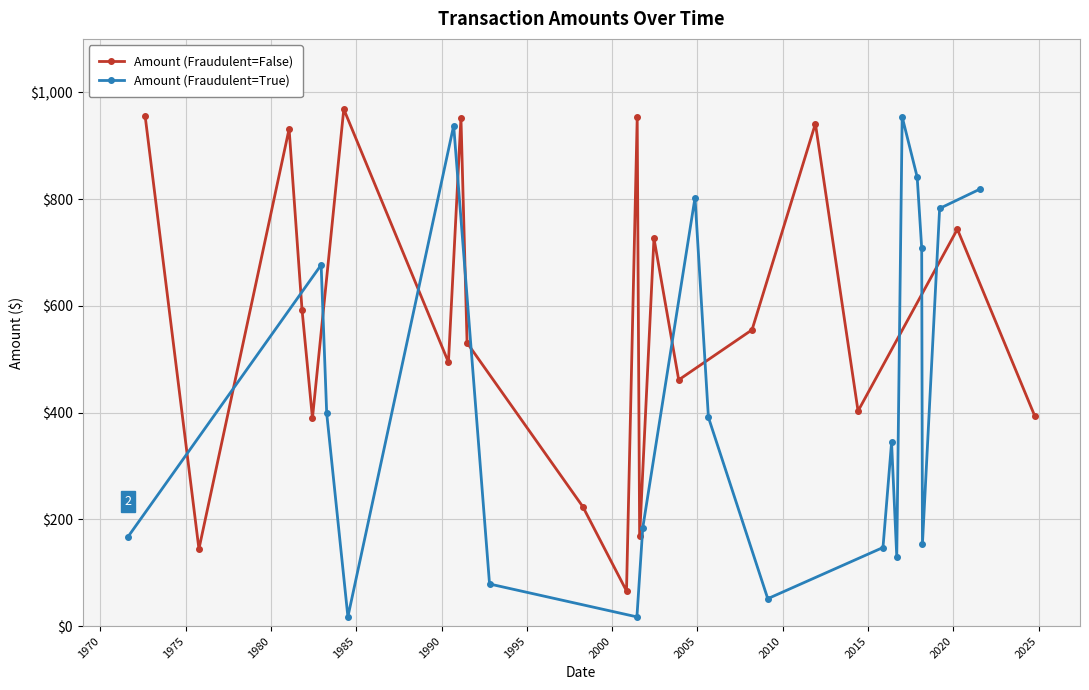

What is the minimum value for Amount (Fraudulent=False)?

66.0